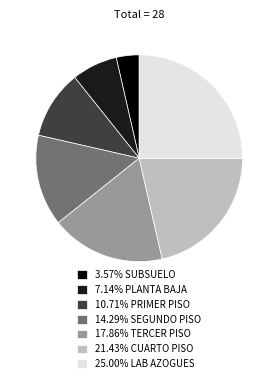

Is there a majority slice in this chart?

No